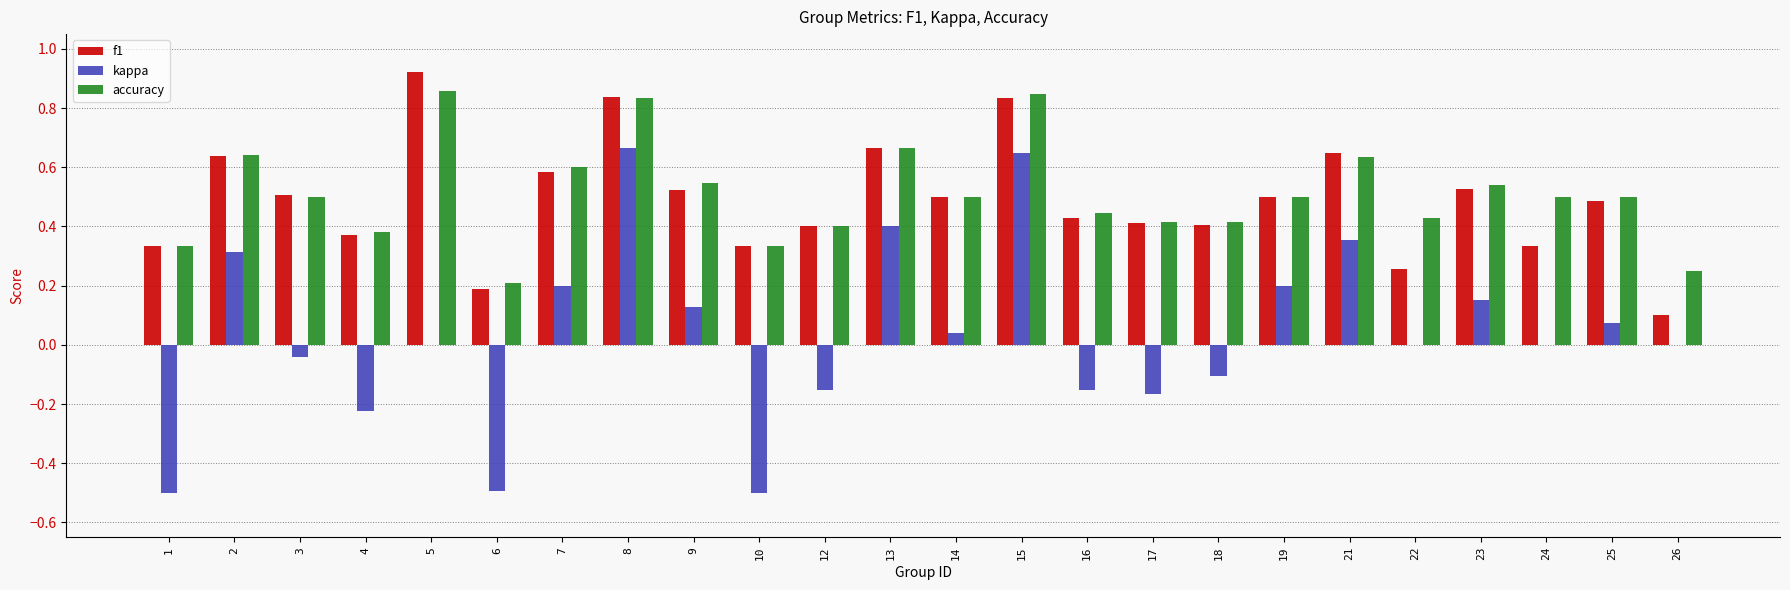

True or false: accuracy has a value of 1.1 at 5.

False